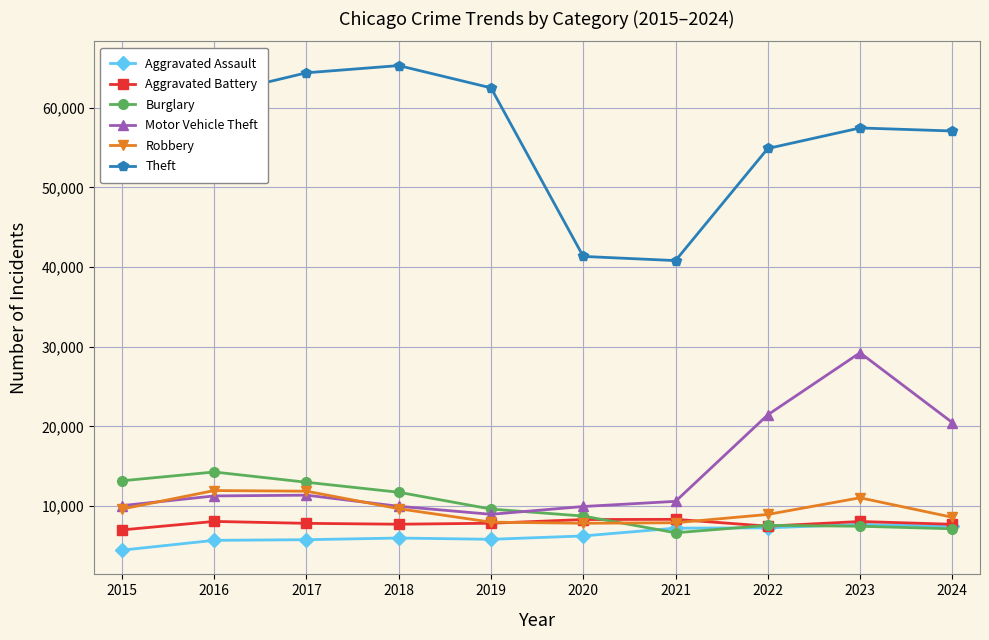

Rank the series by their maximum value, from highest to lowest.

Theft, Motor Vehicle Theft, Burglary, Robbery, Aggravated Battery, Aggravated Assault